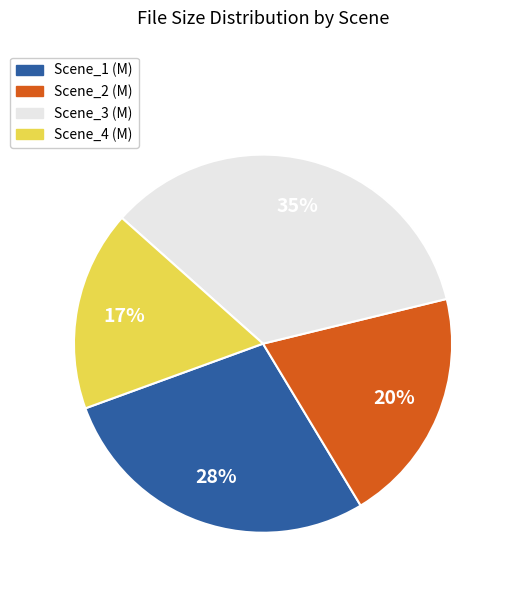

Between Scene_3 (M) and Scene_1 (M), which is larger?

Scene_3 (M)